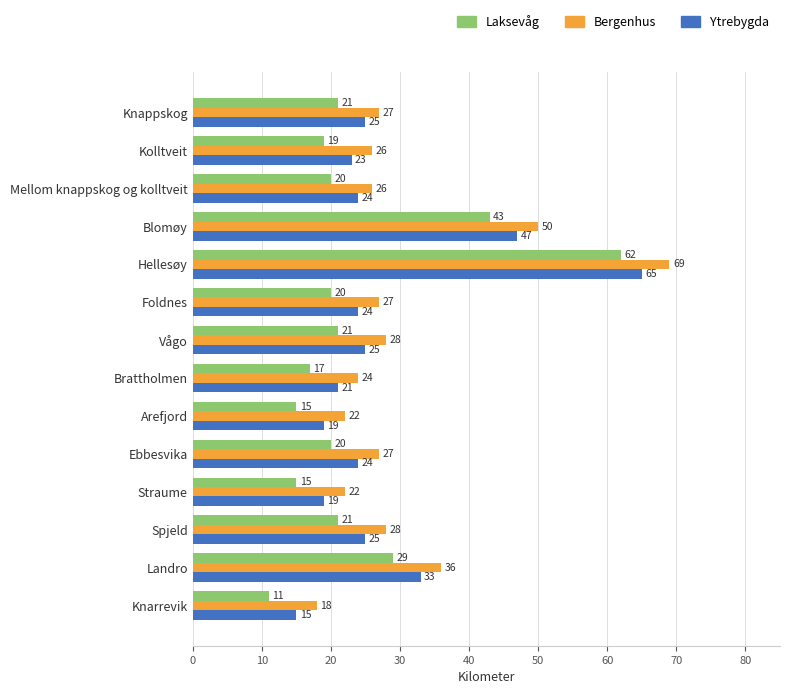

How many values in the Bergenhus series are below 27?

6